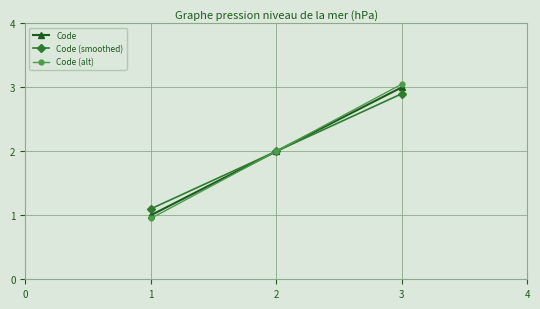

The Code (alt) series shows 2.8 at 2. True or false?

False